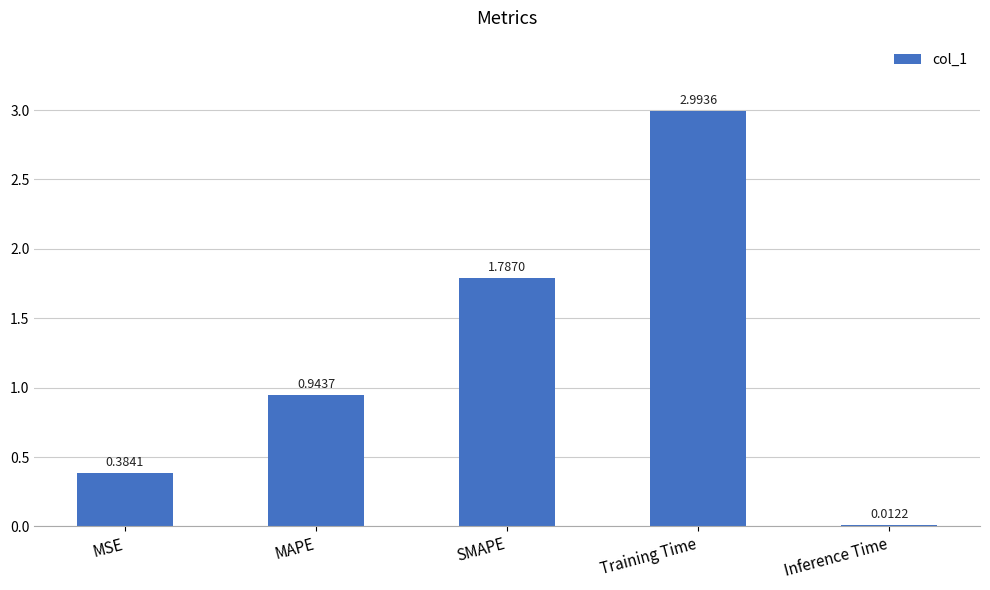

What is the greatest value displayed?

3.0